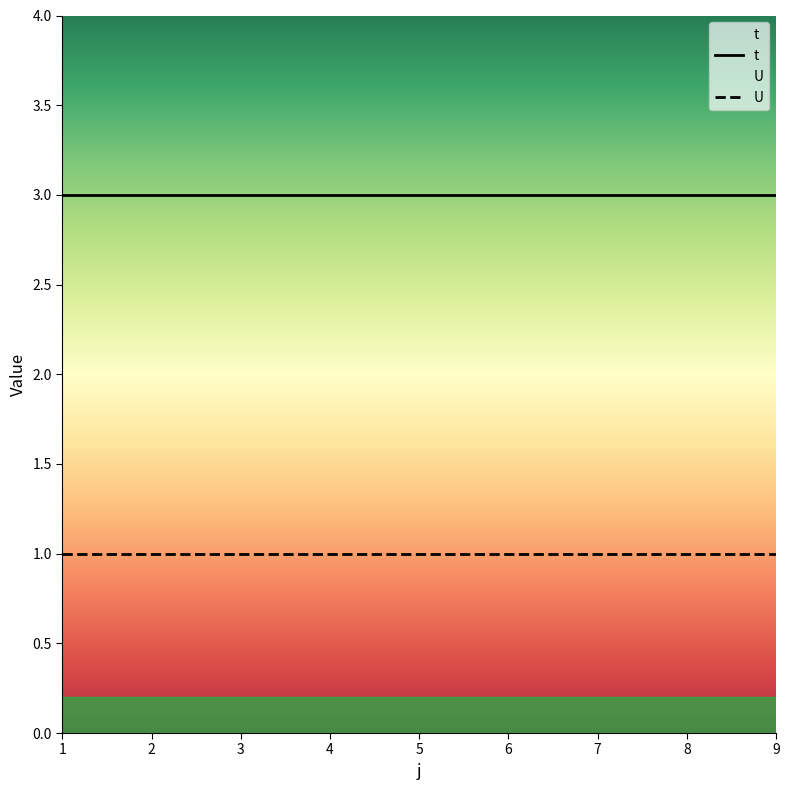

What is the value of the t point at the 3rd from the left?

3